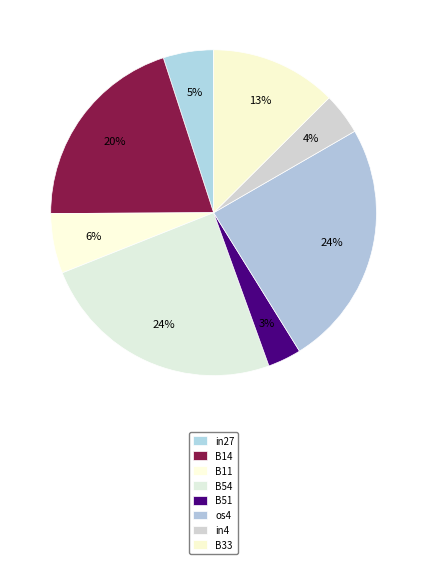

To the nearest percent, what percentage of the pie is os4?

24%